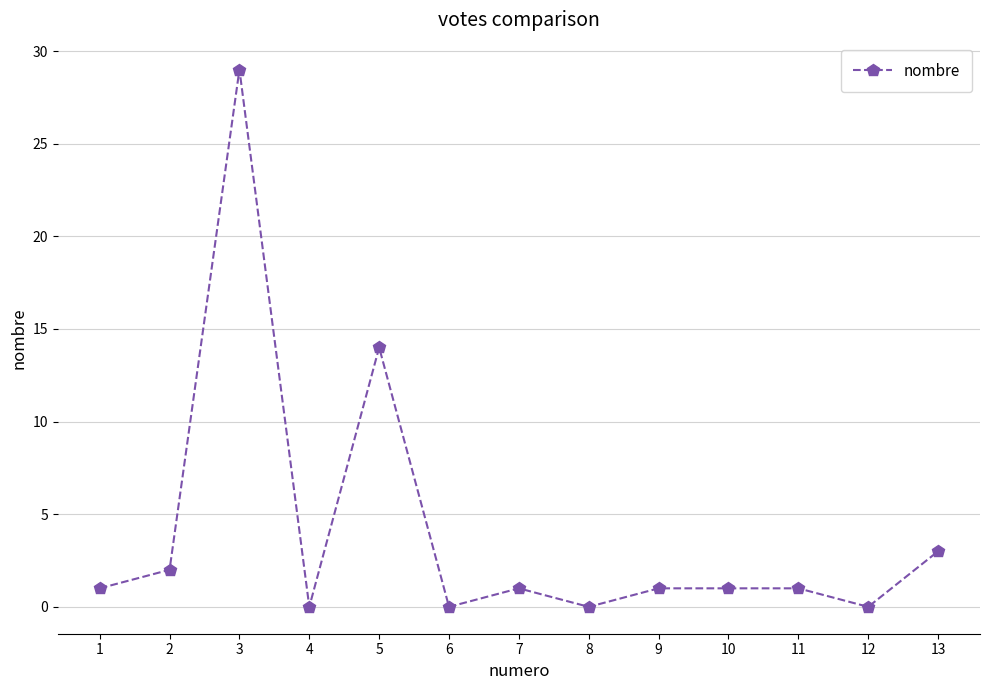

What is the value of the 13th point from the left?

3